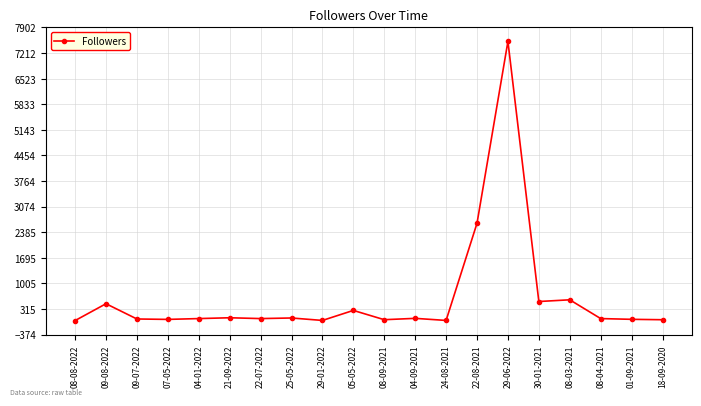

The value at 05-05-2022 is 276. True or false?

True